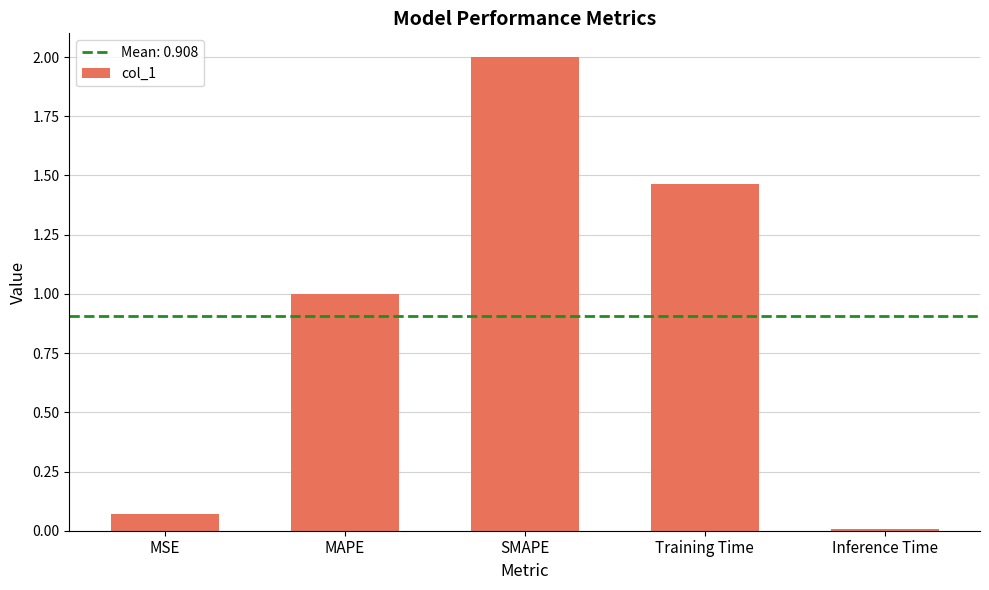

What is the maximum value shown in the chart?

2.0